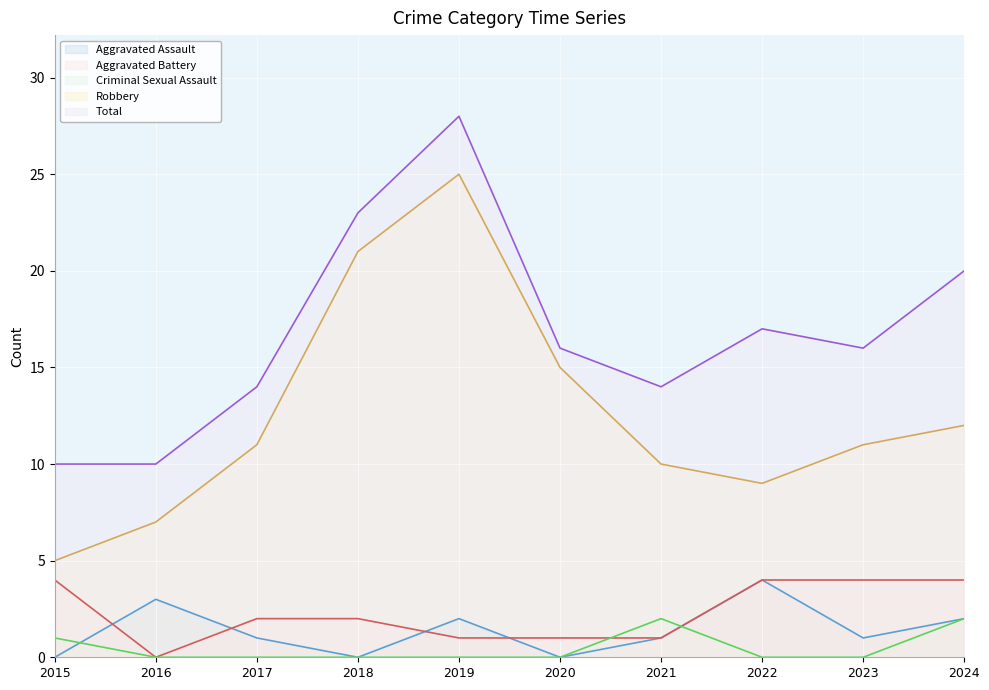

What is the maximum value shown in the chart?

28